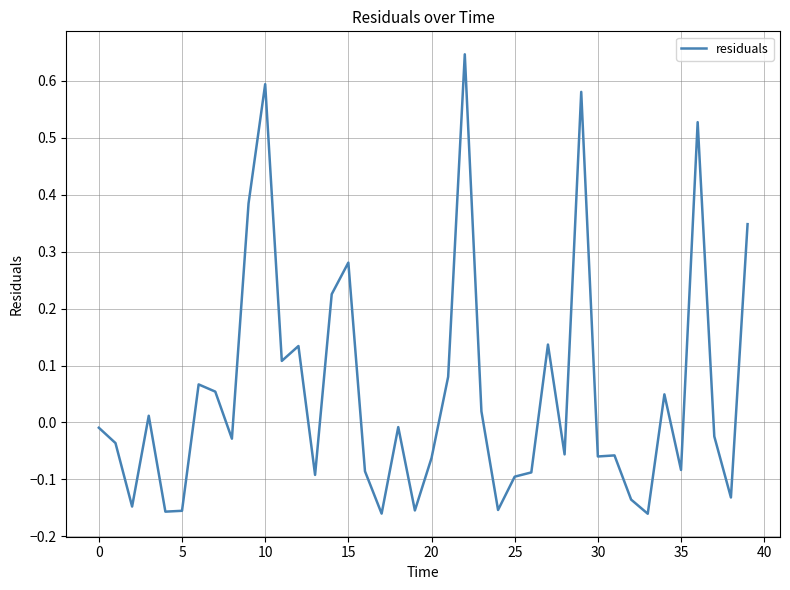

What is the difference between the maximum and minimum values?

0.8